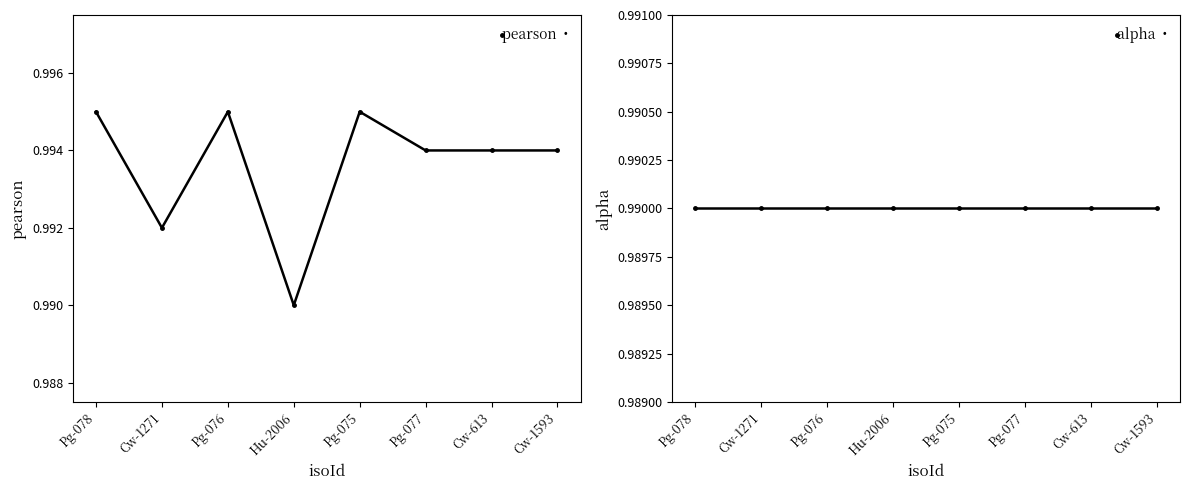

What position from the left is Pg-075?

5